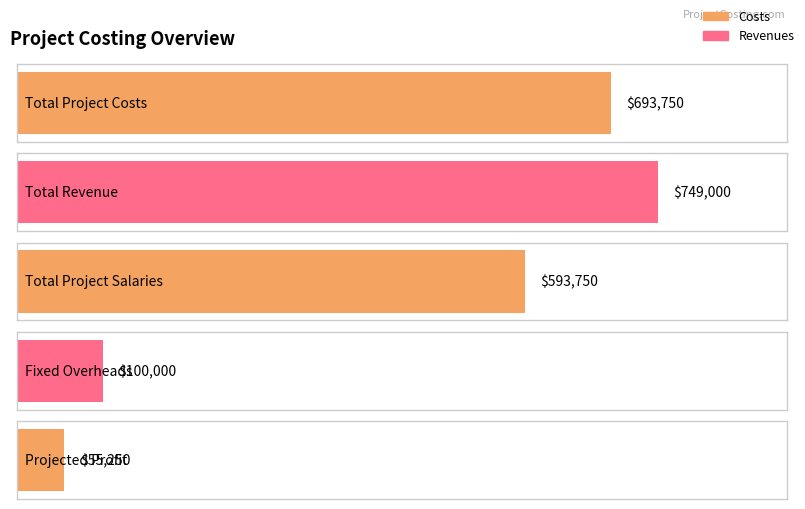

What is the label of the 2nd bar from the left?

Fixed Overheads